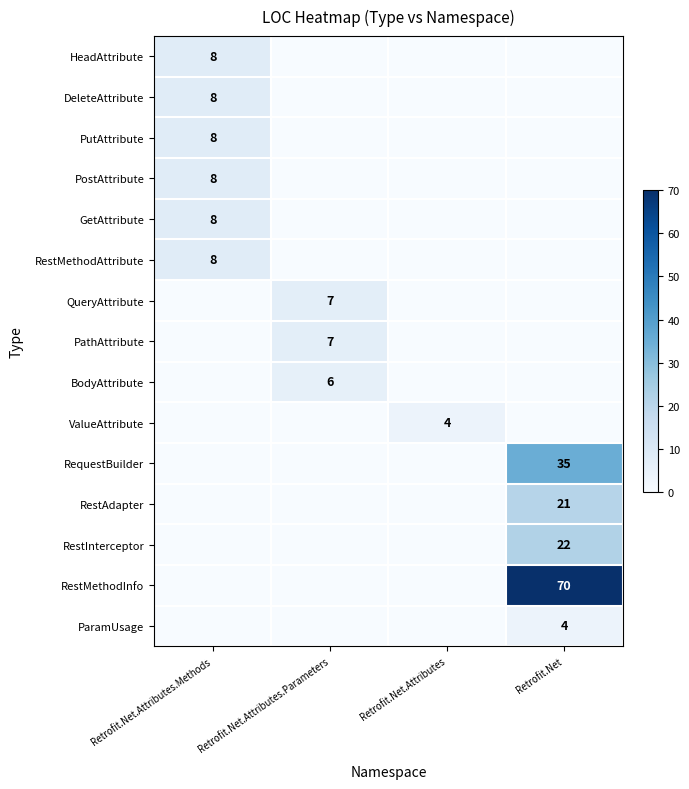

True or false: QueryAttribute has a value of 3 at Retrofit.Net.Attributes.Parameters.

False